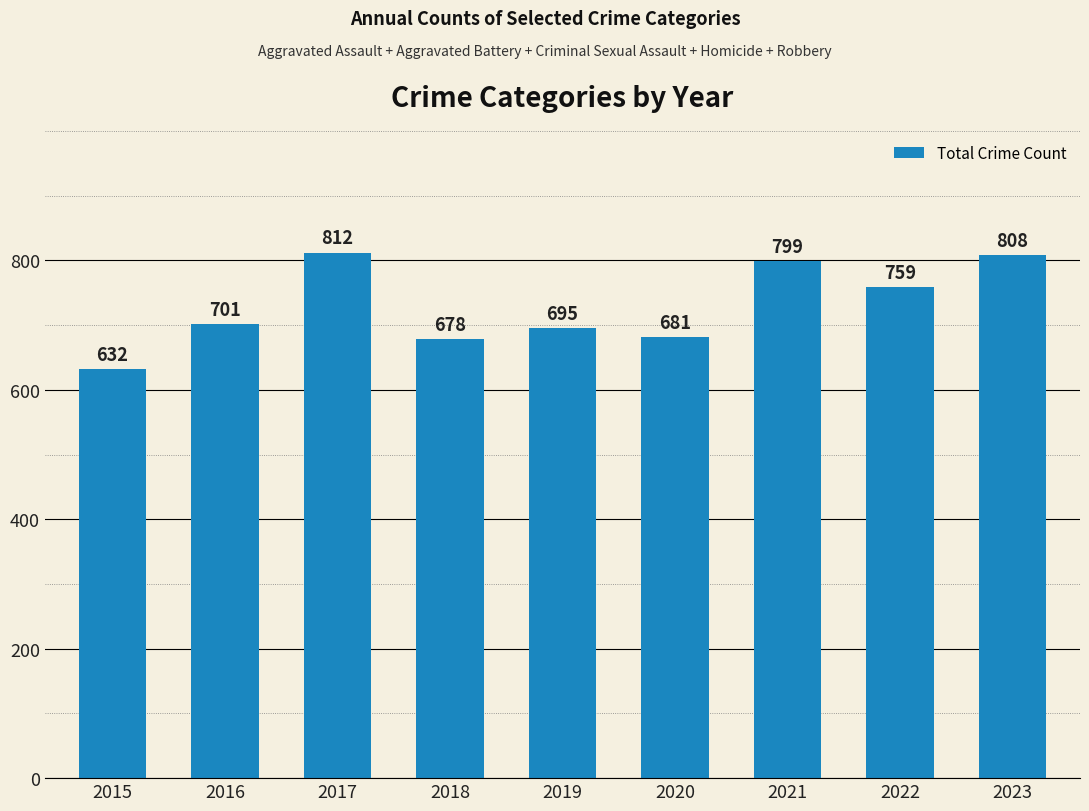

What is the maximum value shown in the chart?

812